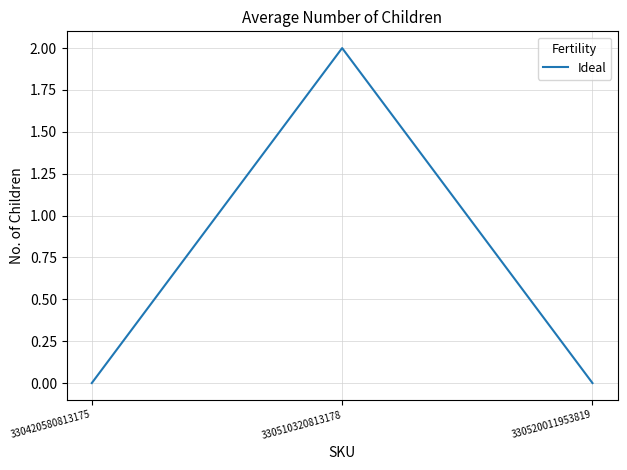

What is the change in value from 330510320813178 to 330520011953819?

-2